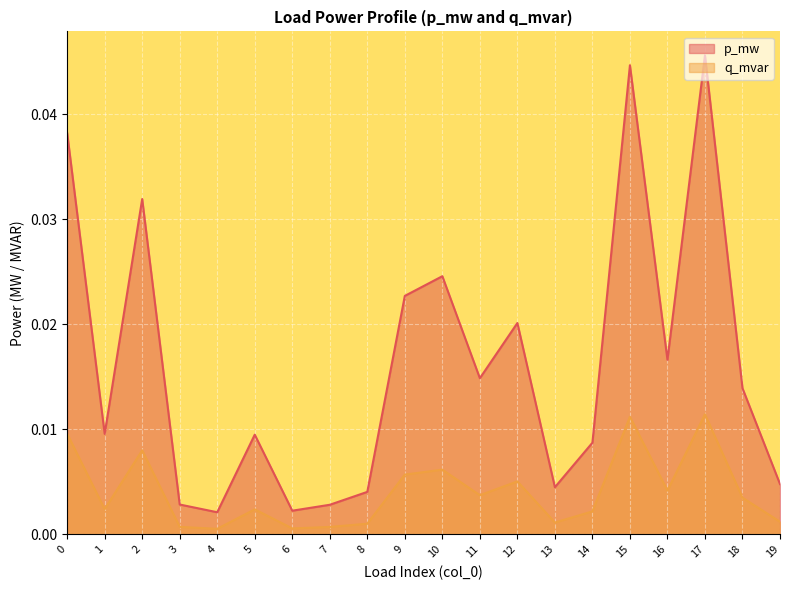

Count the number of categories in the chart.

20